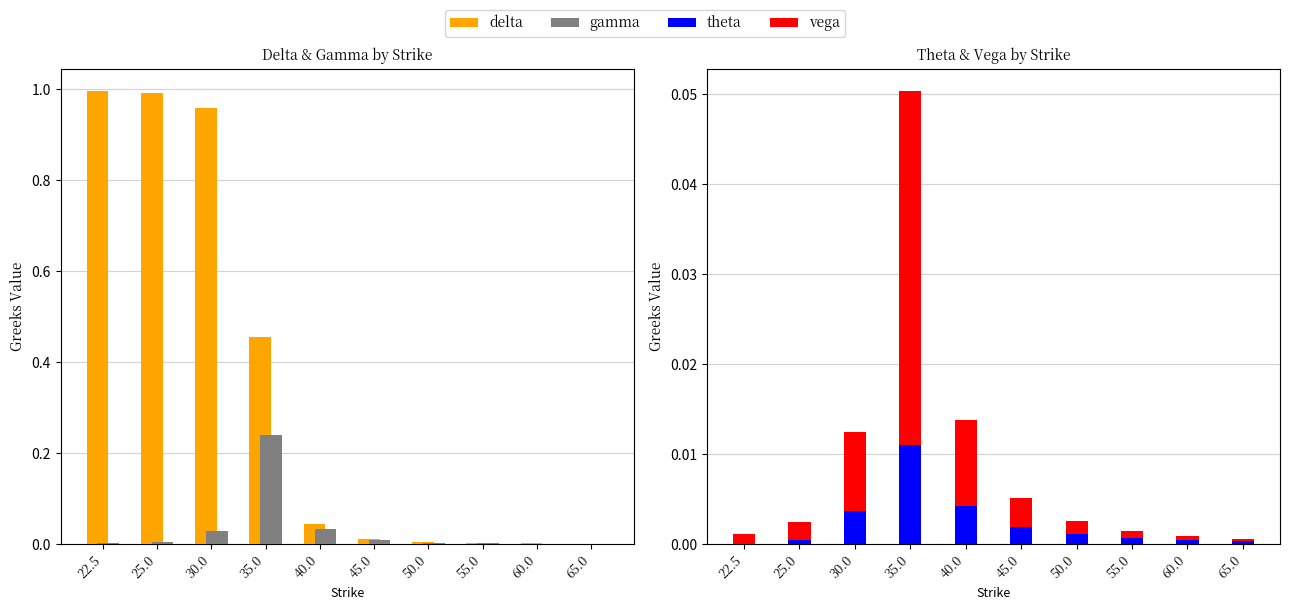

How many data points does each series have?

10